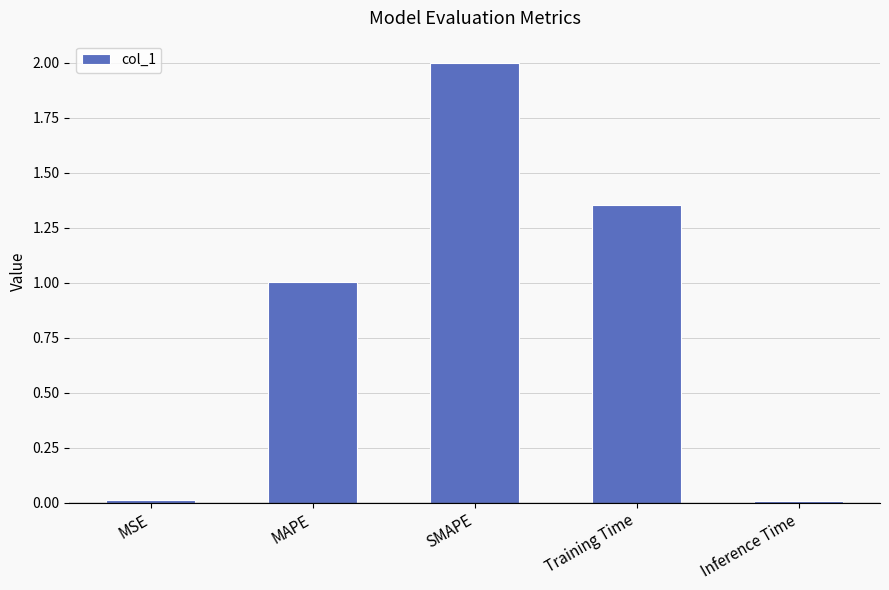

Approximately how many times larger is the value at SMAPE compared to MAPE?

2.0